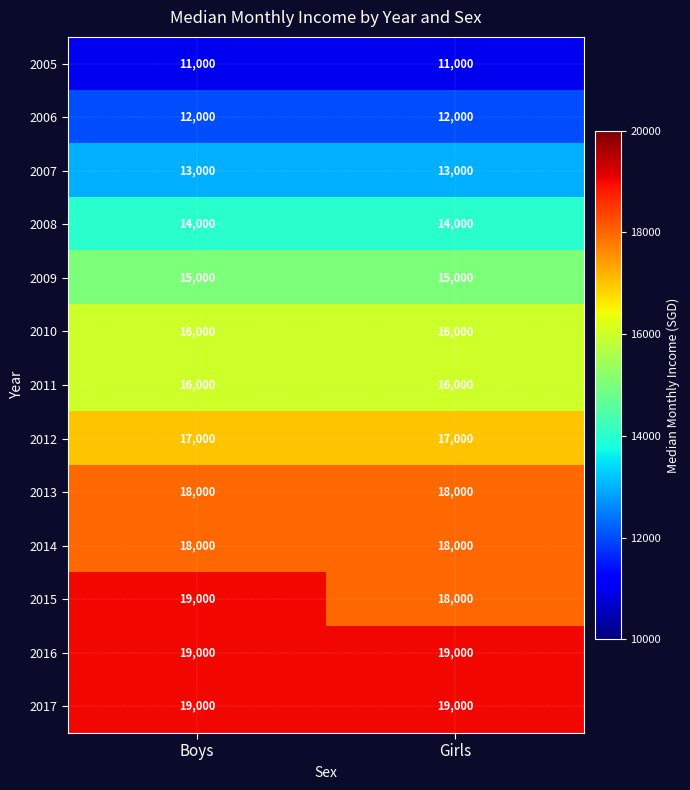

The 2017 series shows 8596 at Girls. True or false?

False